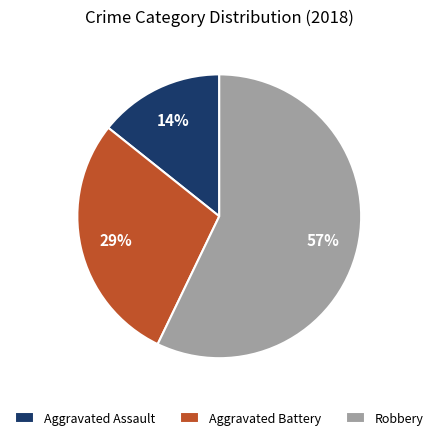

Combined, do Aggravated Assault and Aggravated Battery account for over 50%?

No